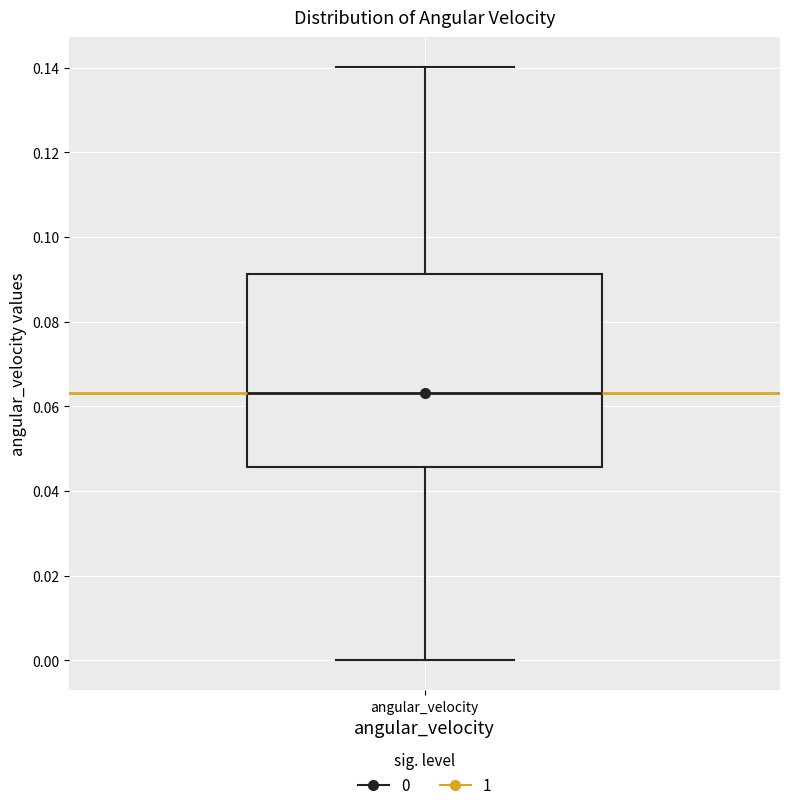

Where does the upper whisker of the box for angular_velocity end on the y-axis? The values are not printed on the chart, so give them approximately, as read against the axis.

0.140